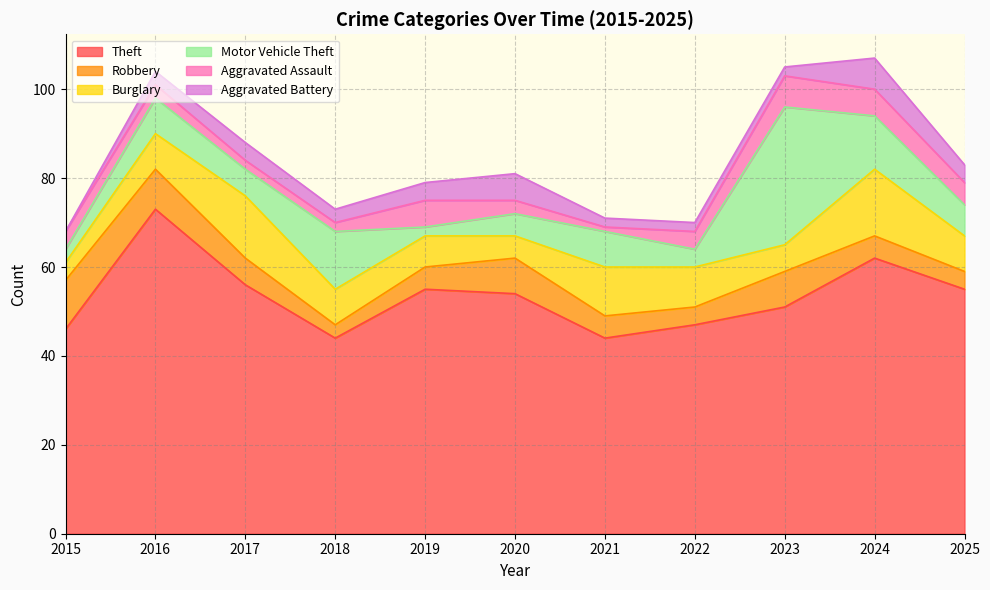

List the series in order of their peak value, highest first.

Theft, Motor Vehicle Theft, Burglary, Robbery, Aggravated Assault, Aggravated Battery